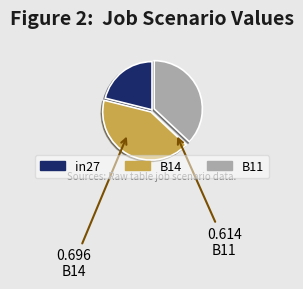

Which slice is the largest?

B14